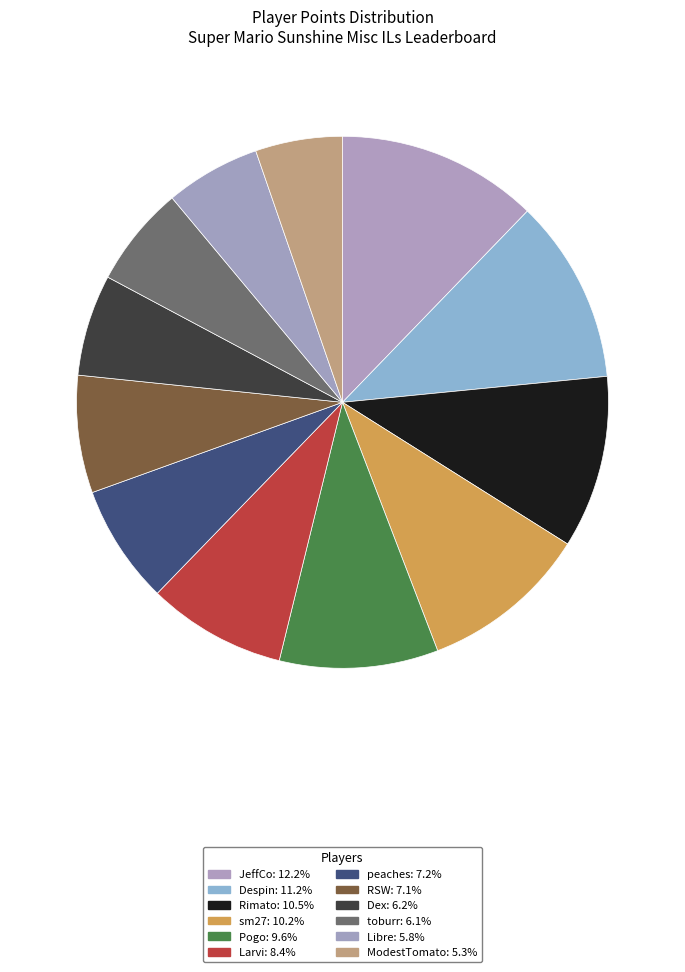

What is the total percentage of ModestTomato and RSW?

12.4%